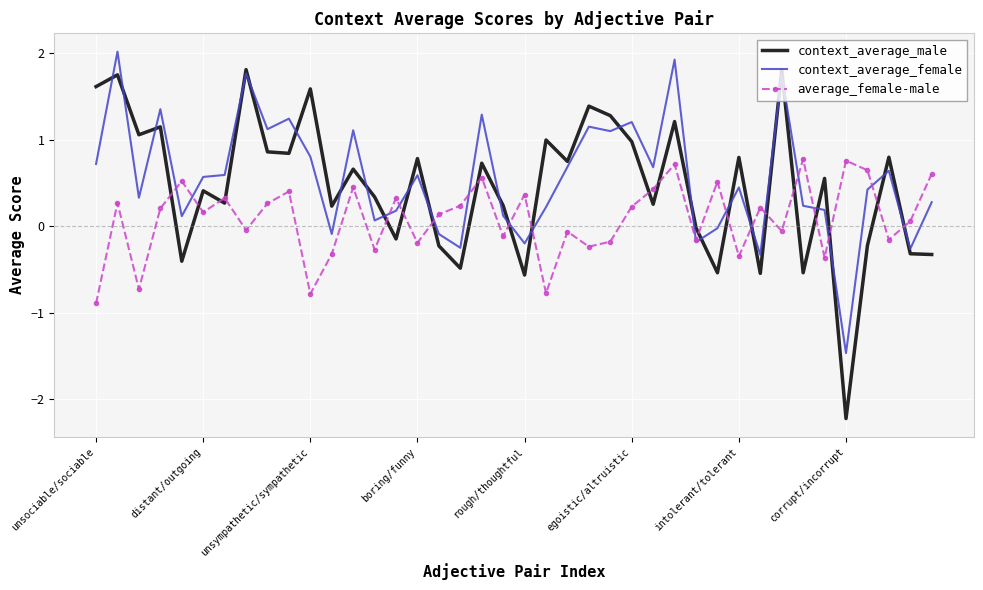

What are all the series names shown in the legend?

context_average_male, context_average_female, average_female-male